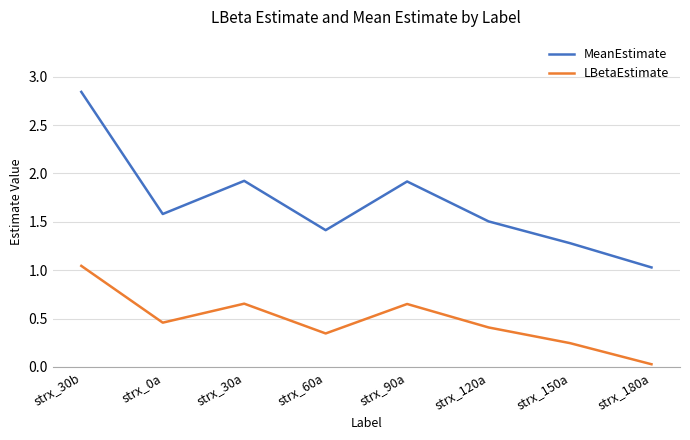

True or false: MeanEstimate and LBetaEstimate cross at least once.

False